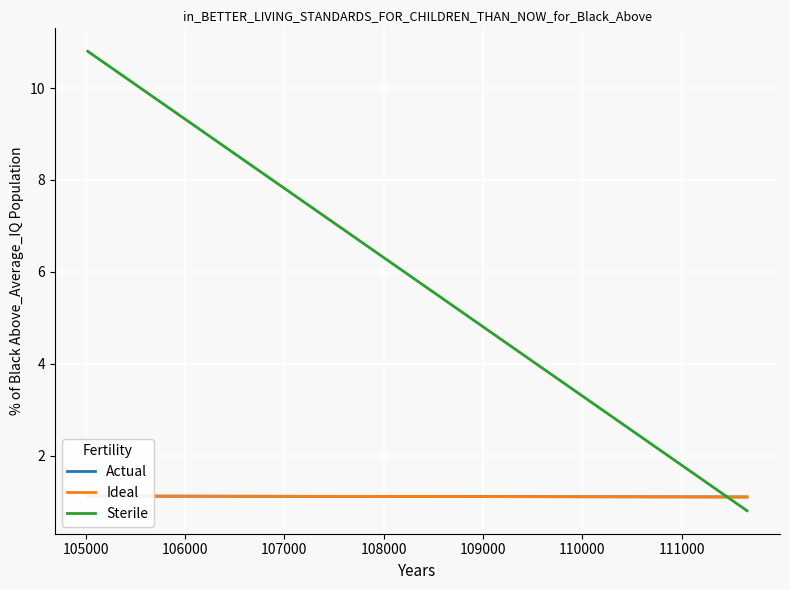

Which series has the widest spread of values?

Sterile